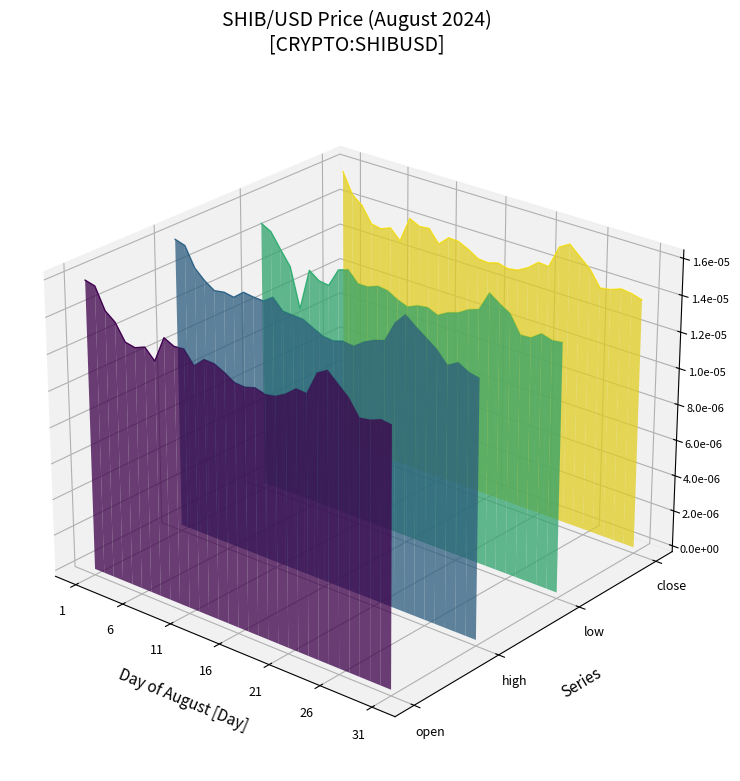

Which series has the largest range (max minus min)?

open